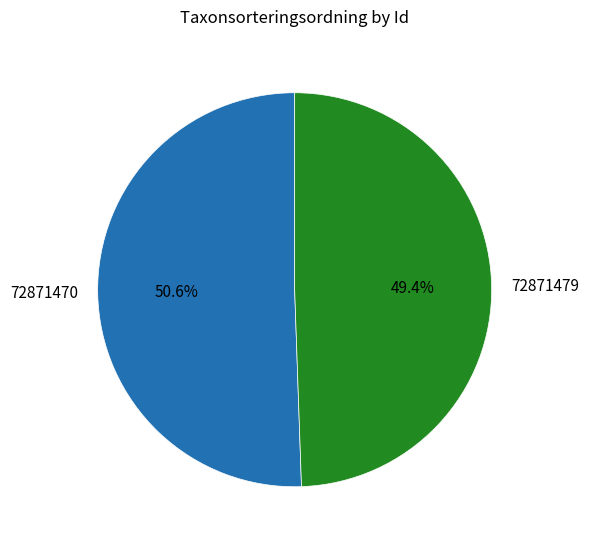

To the nearest percent, what percentage of the pie is 72871470?

51%